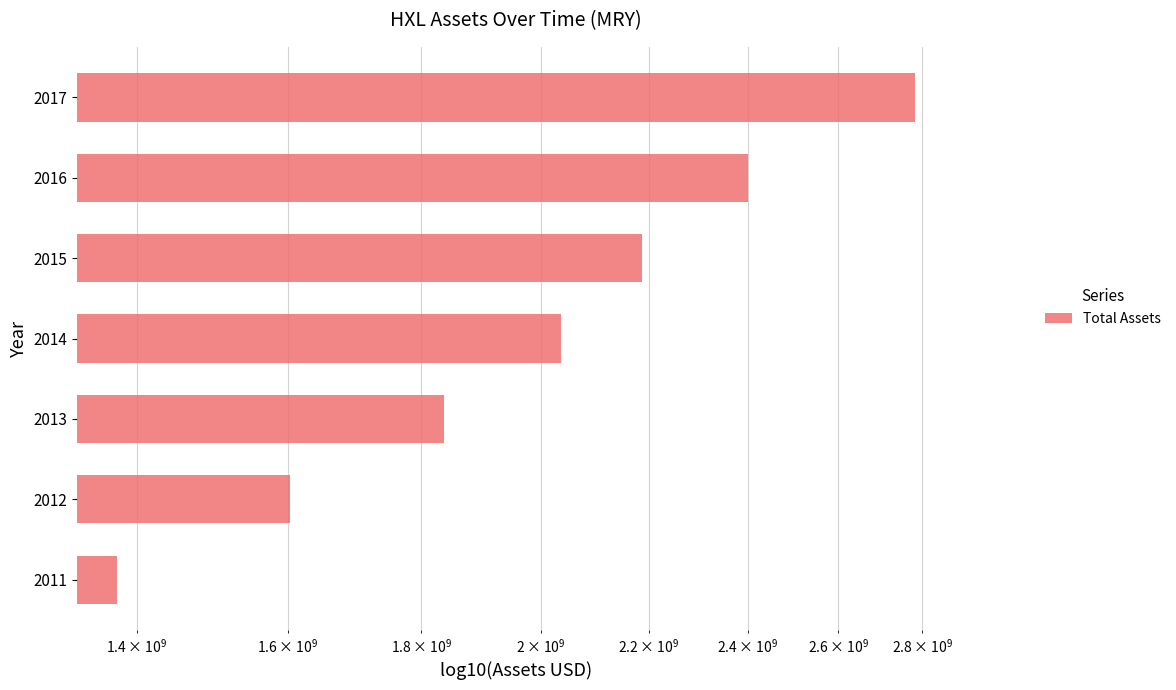

What is the average value?

2031514286